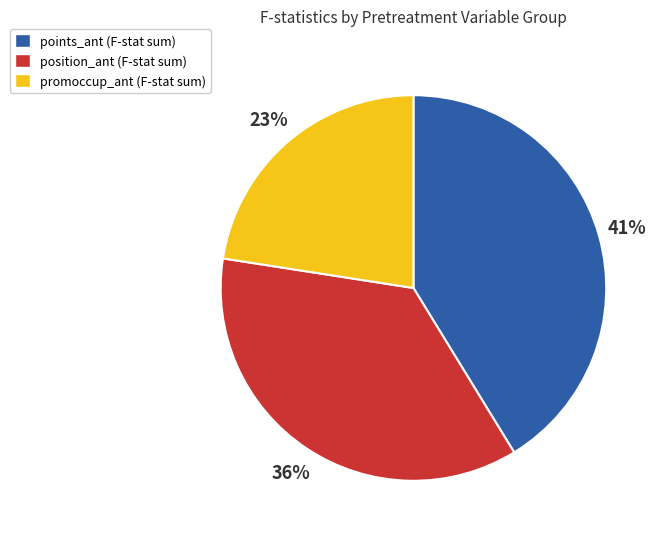

Is there a majority slice in this chart?

No